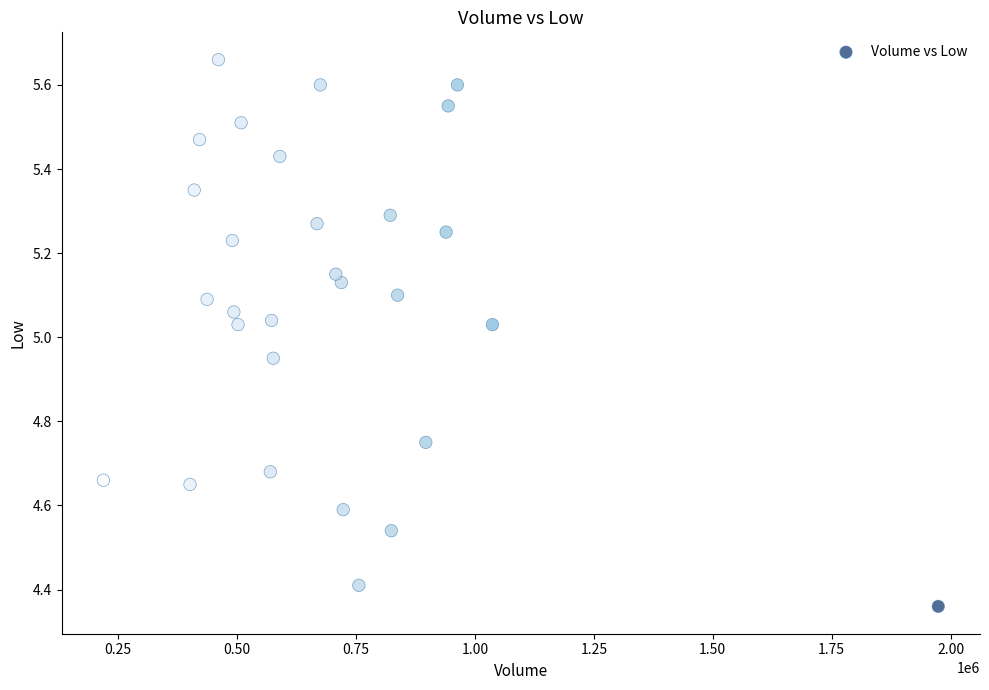

What is the range of X values (max minus min)?

1754600.0